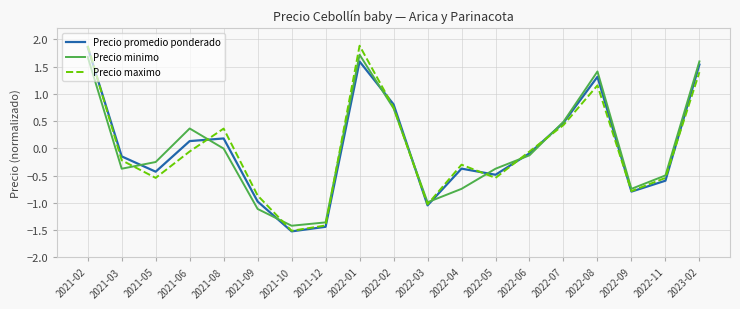

At how many categories does at least one series exceed 0?

8